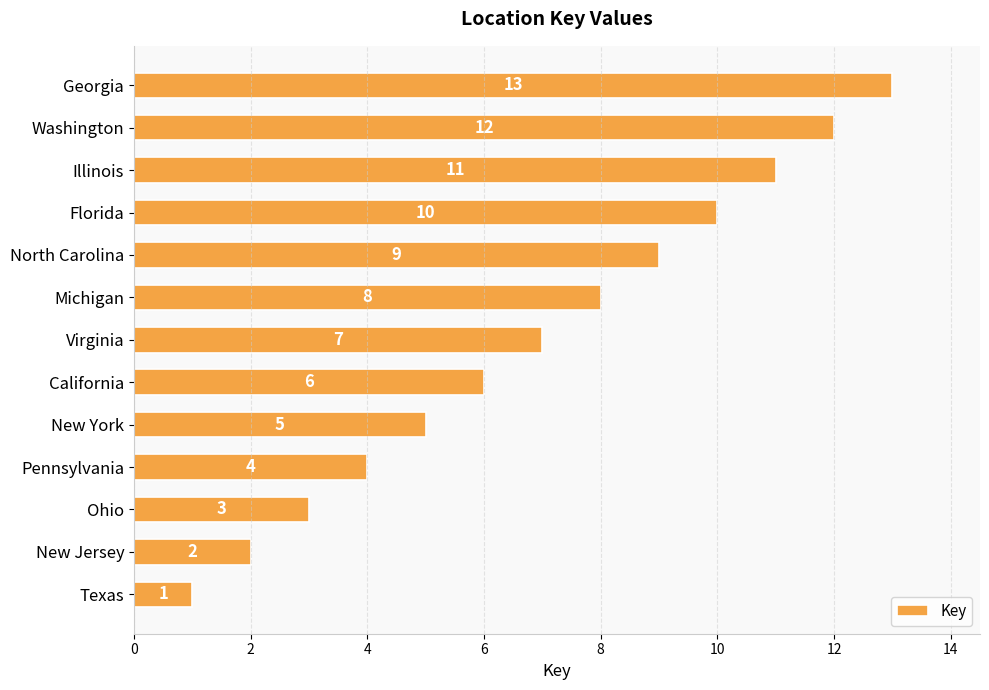

How many categories are shown in the chart?

13